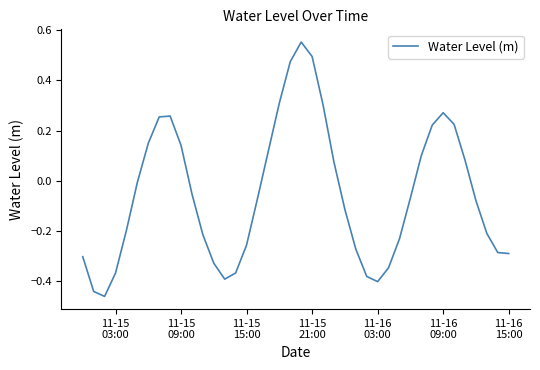

What is the difference between the maximum and minimum values?

1.0